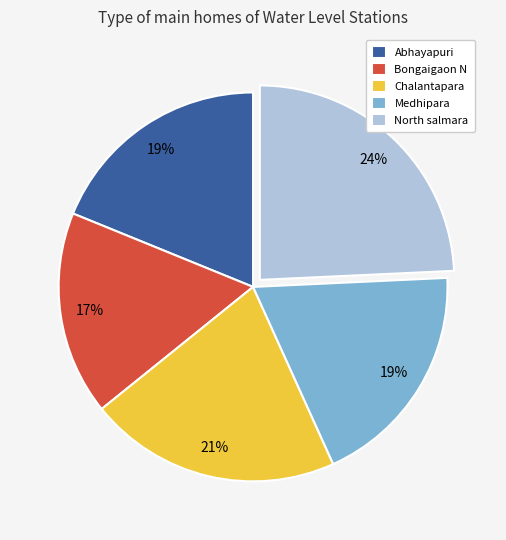

How many segments does this pie chart have?

5